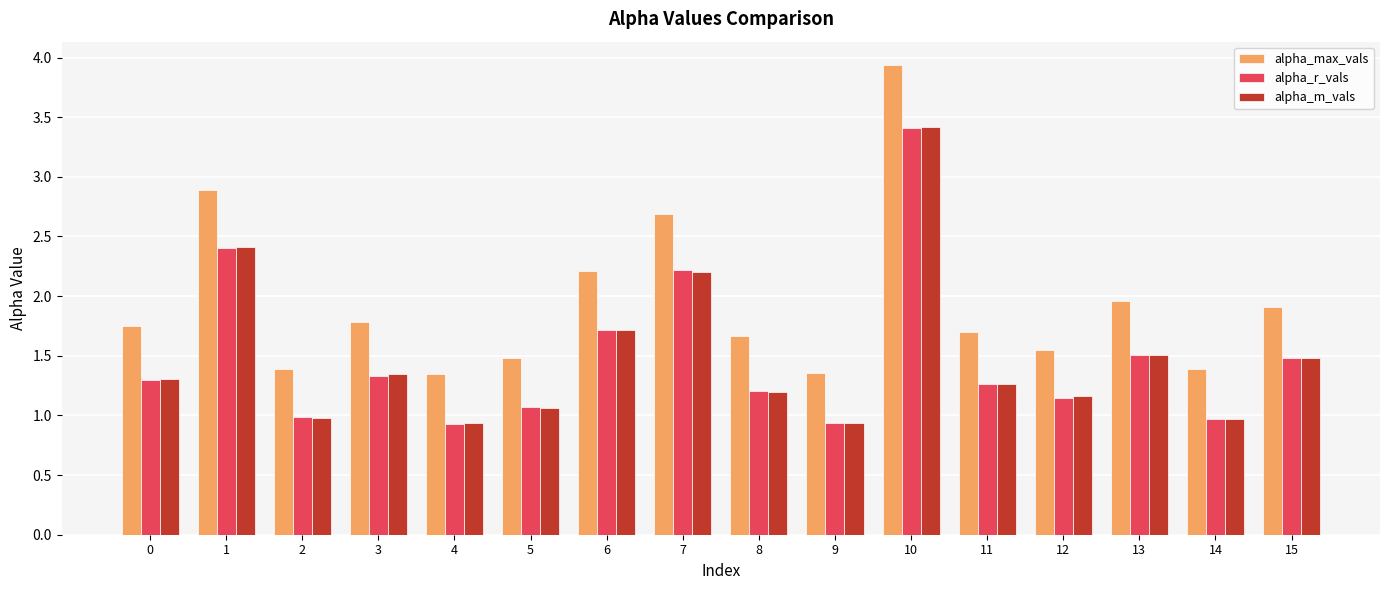

What is the difference between the second highest and minimum values in the alpha_r_vals series?

1.5